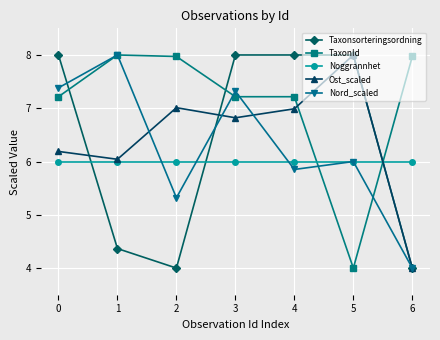

How many interior local valleys does the Nord_scaled series have?

2